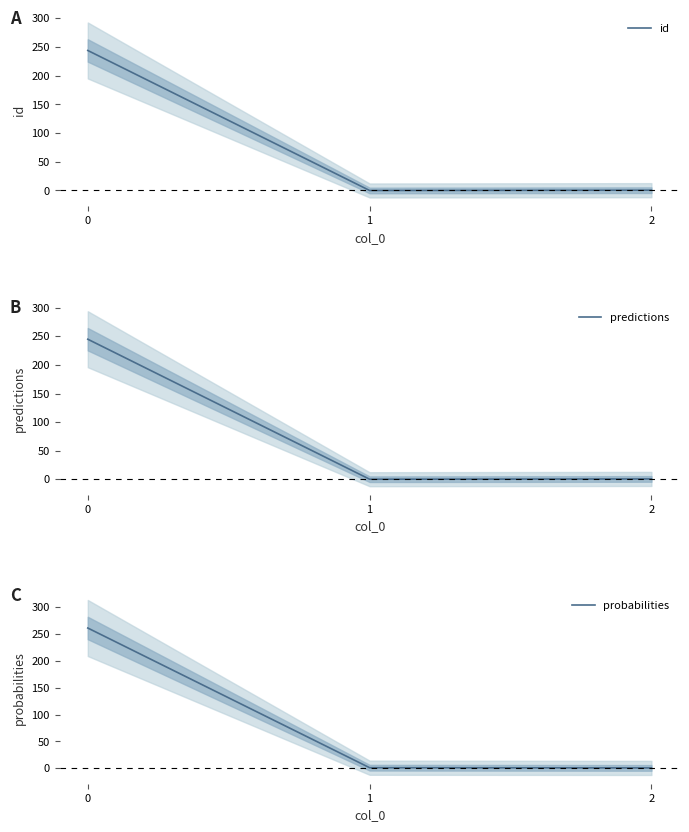

What is the average value of the id series?

81.5